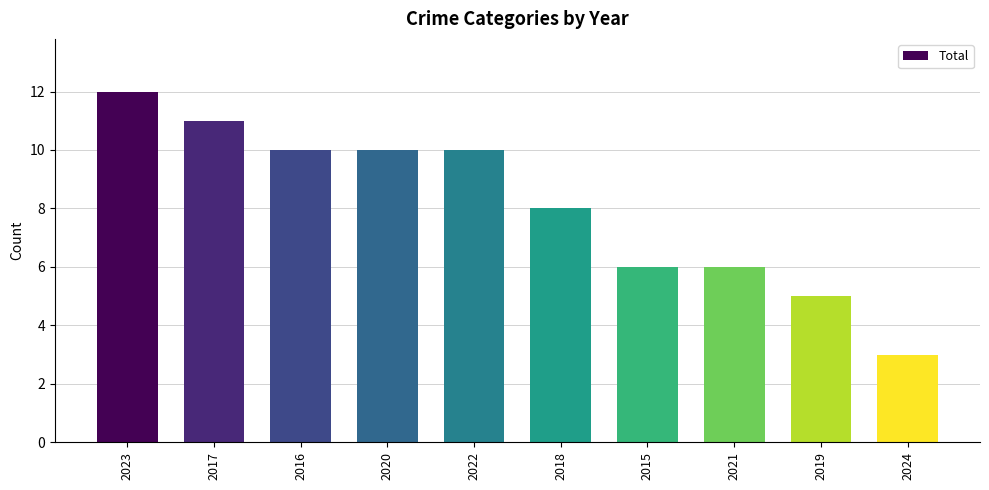

The value at 2021 is 10. True or false?

False